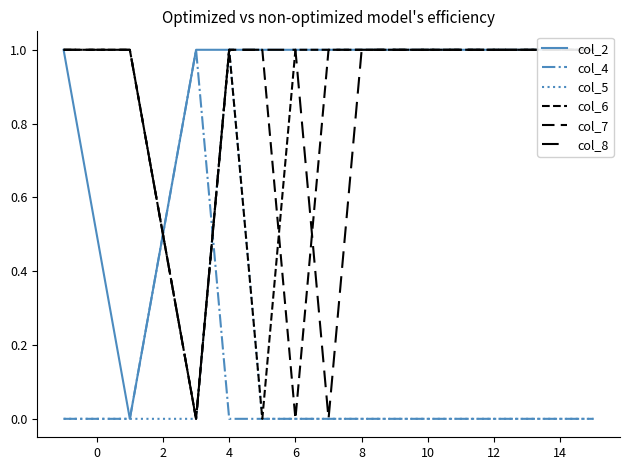

Which category has the highest value in the col_5 series?

4